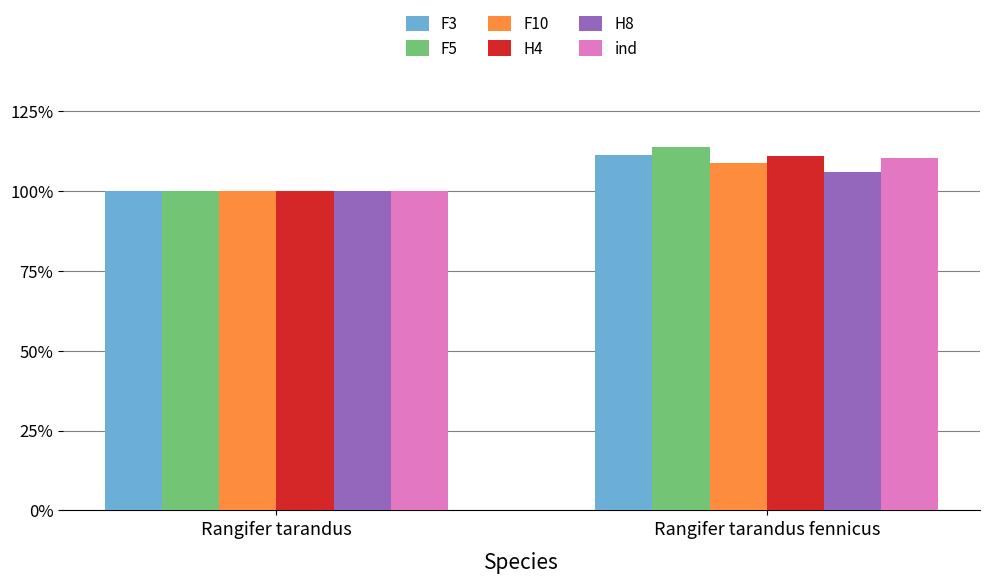

How many bars are there in total?

12